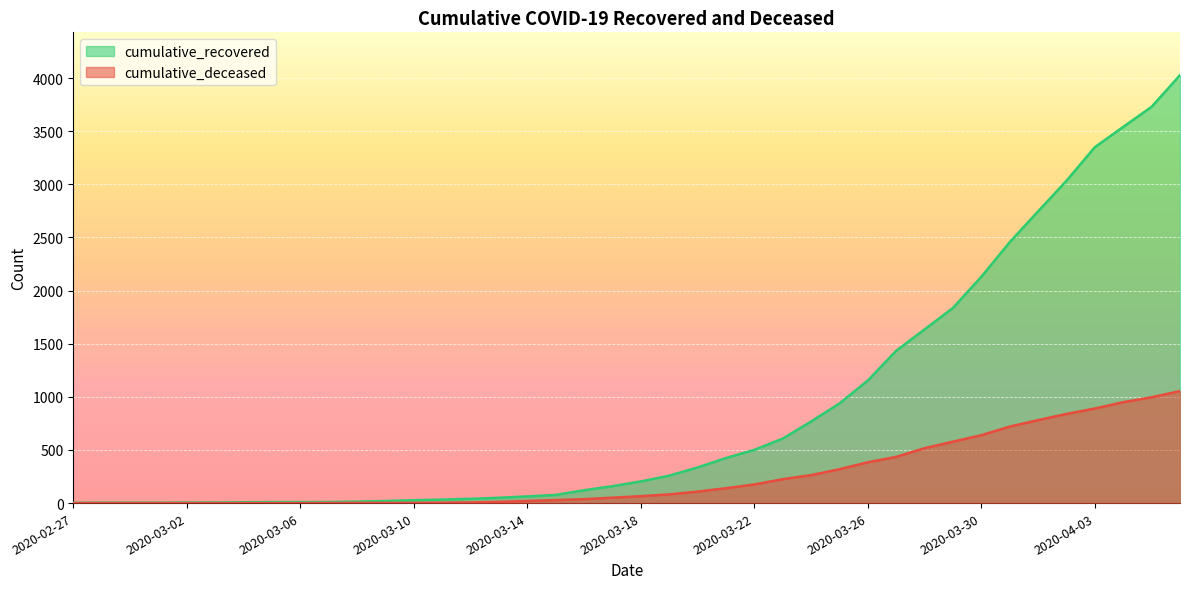

True or false: cumulative_deceased and cumulative_recovered intersect in this chart.

False